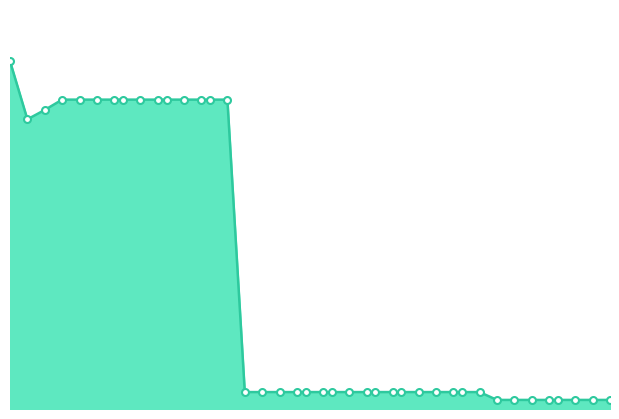

List the labels in order of value, smallest first.

58, 60, 62, 64, 65, 67, 69, 71, 29, 31, 33, 35, 36, 38, 39, 41, 43, 44, 46, 47, 49, 51, 53, 54, 56, 4, 6, 8, 10, 12, 14, 15, 17, 19, 20, 22, 24, 25, 27, 2